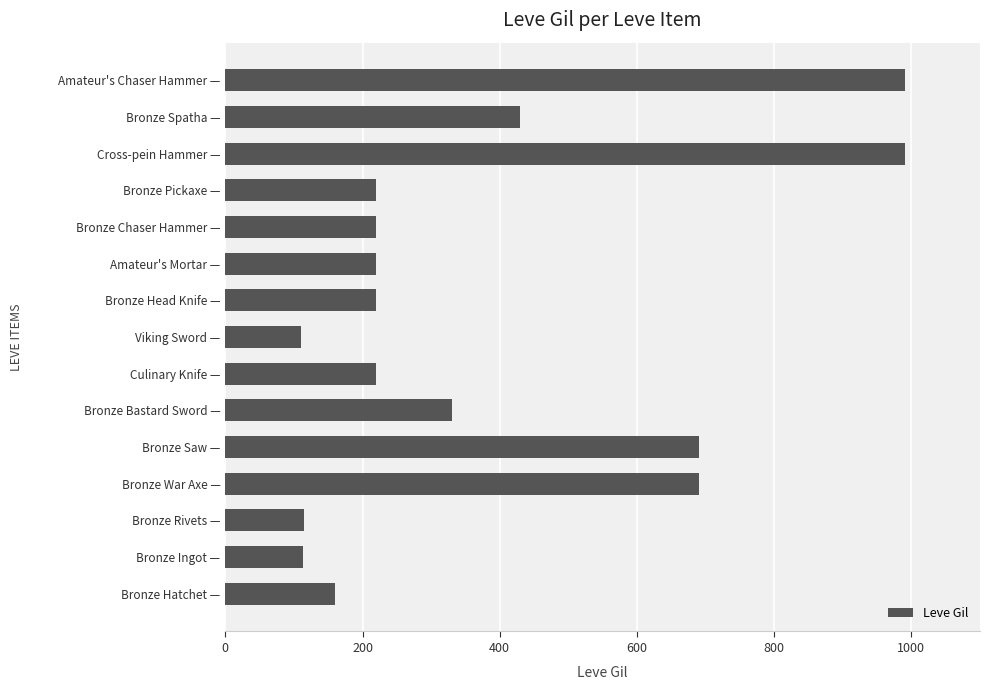

What is the smallest value displayed?

110